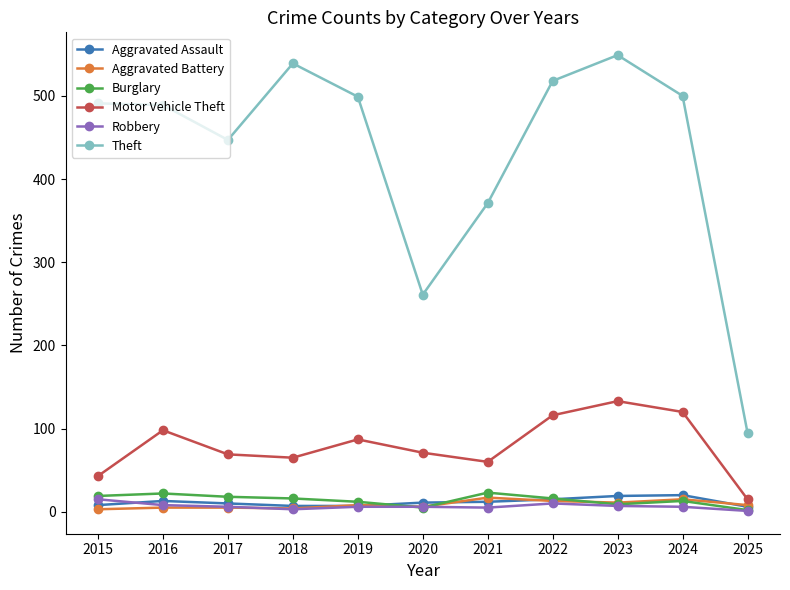

What is the minimum value for Aggravated Assault?

6